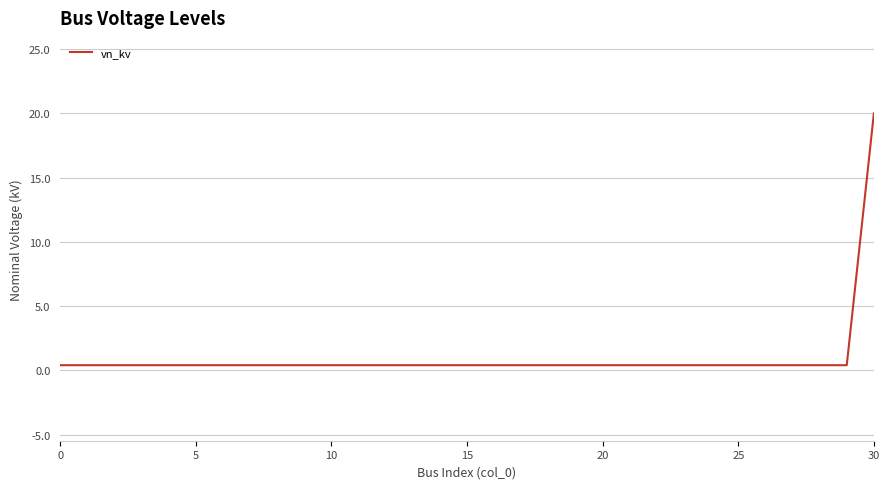

What is the difference between the maximum and minimum values?

19.6